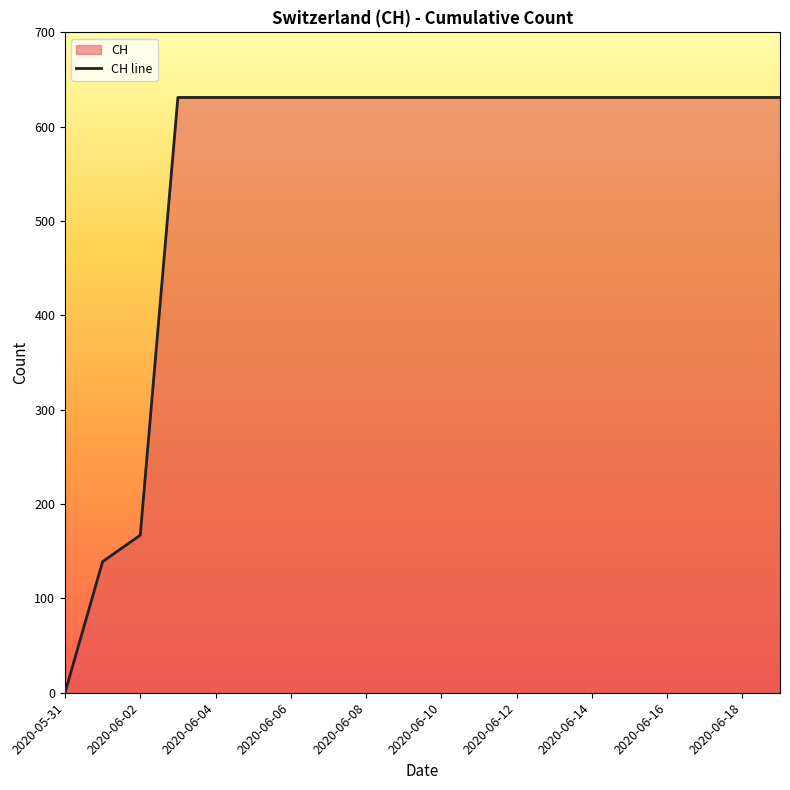

What is the value of the 3rd point from the left?

167